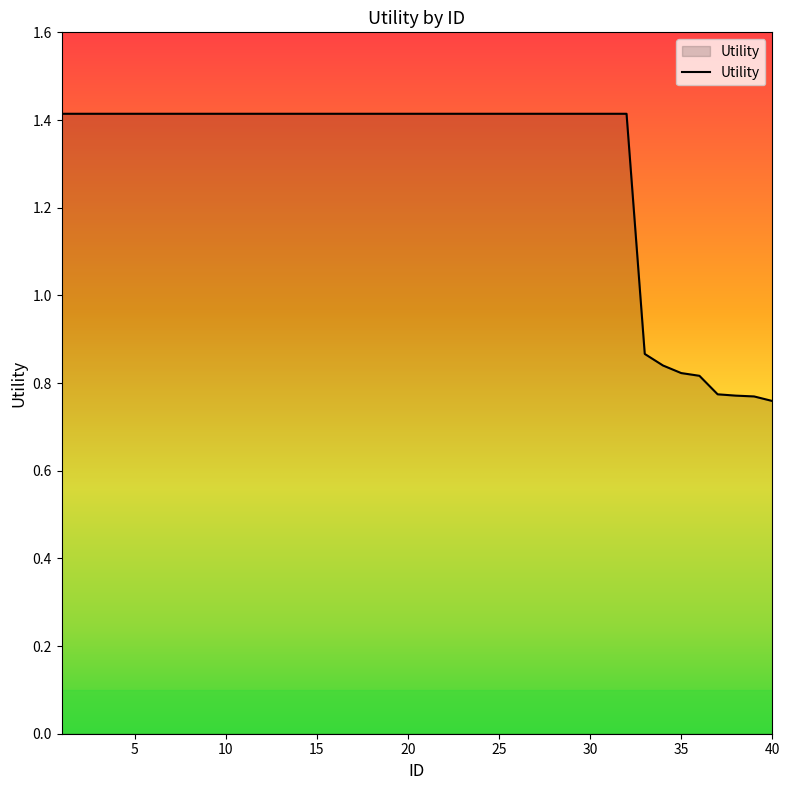

Does the chart display data point markers on the line(s)?

No